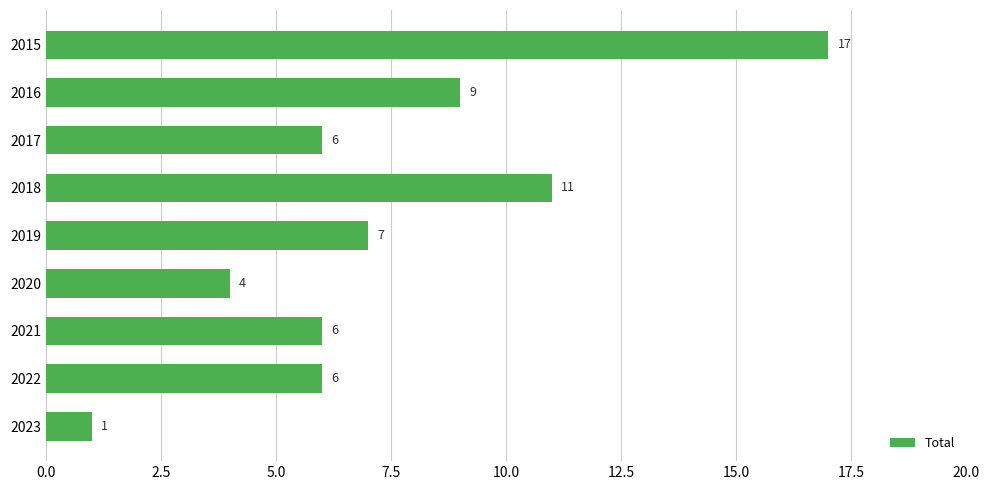

Where is the data nearest to the value 9?

2016